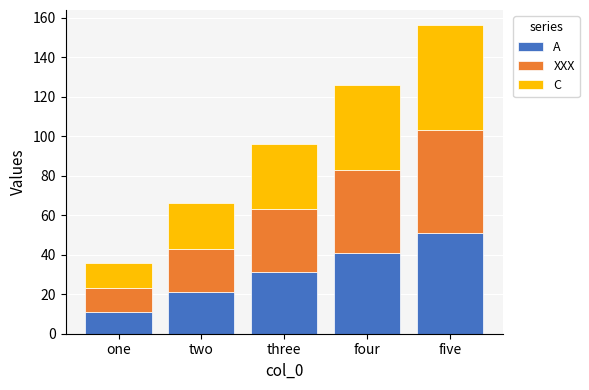

Which category has the lowest value in the A series?

one